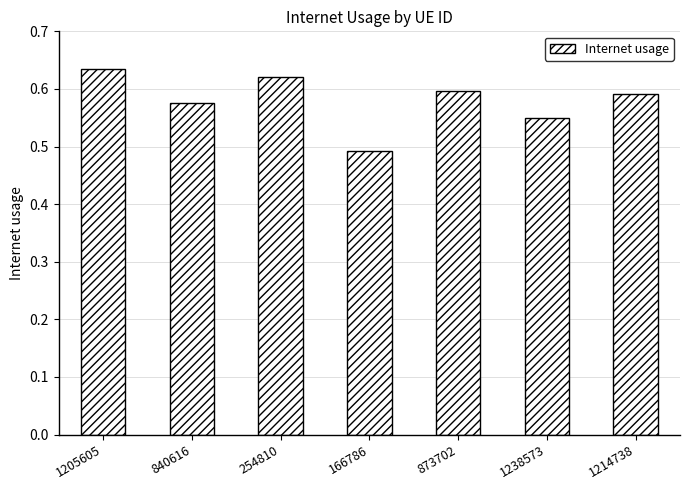

At which category does the chart reach its minimum across all series?

166786